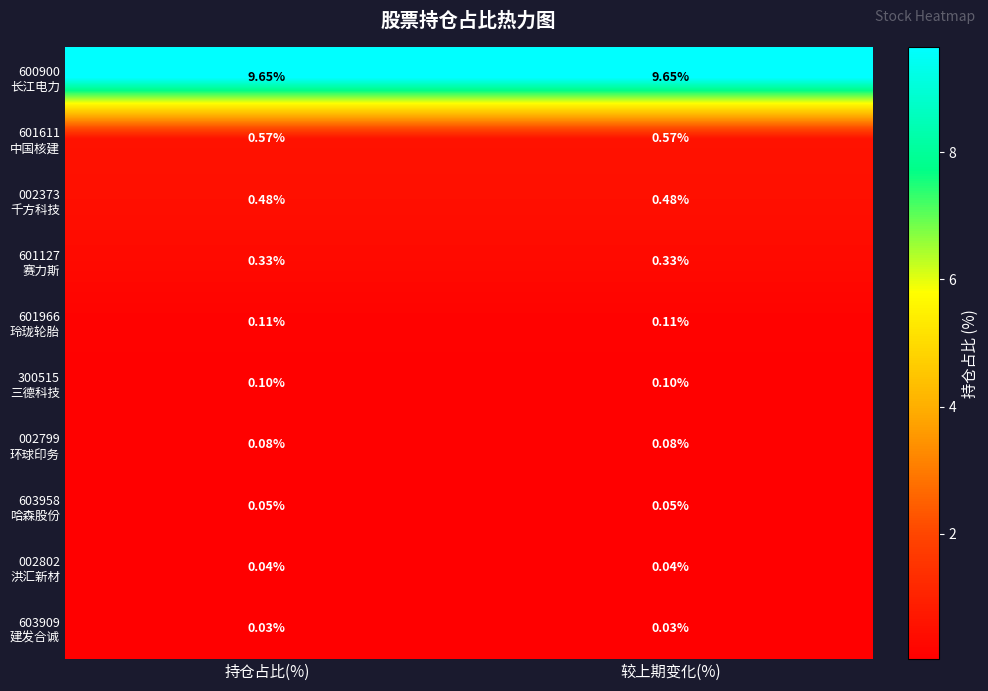

Rank the series at 持仓占比(%) from highest to lowest value.

600900 长江电力, 601611 中国核建, 002373 千方科技, 601127 赛力斯, 601966 玲珑轮胎, 300515 三德科技, 002799 环球印务, 603958 哈森股份, 002802 洪汇新材, 603909 建发合诚